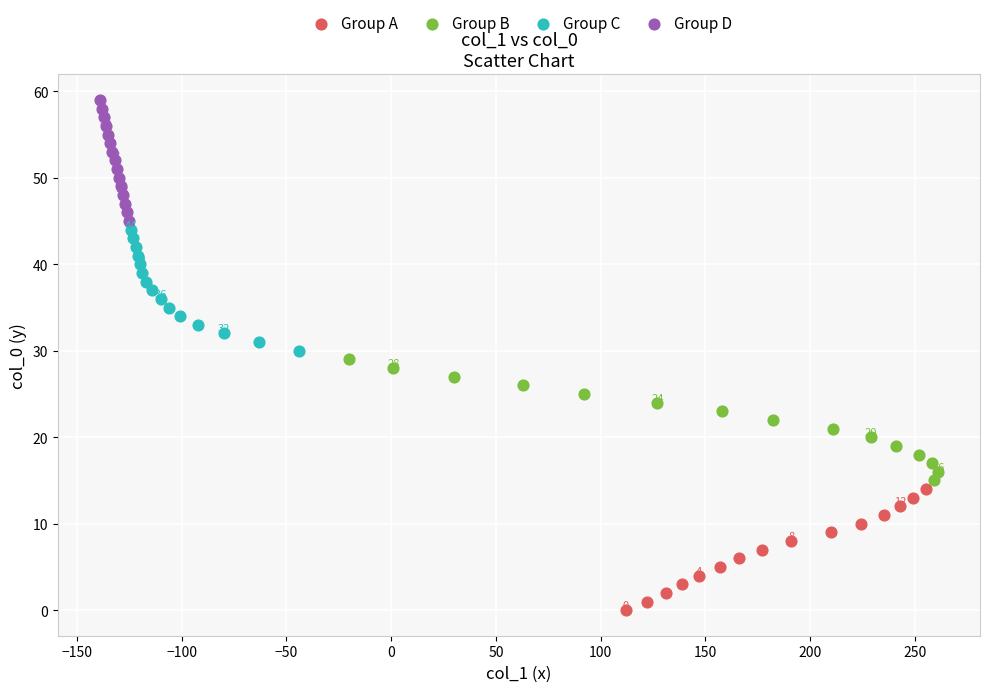

Which series contains the lowest Y value?

Group A